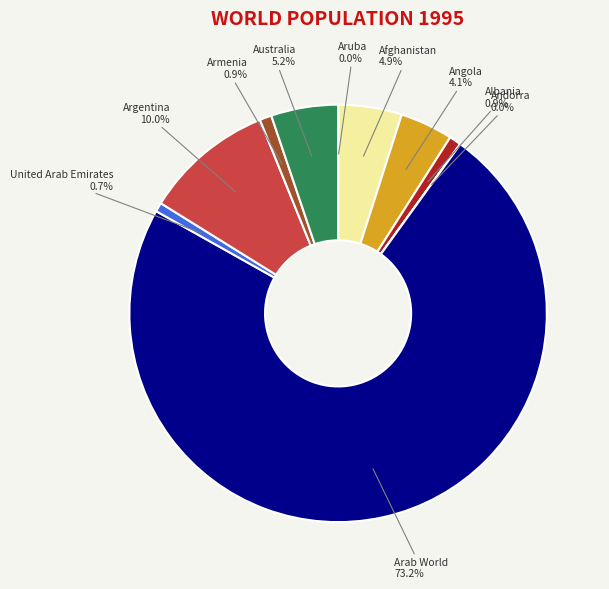

What is the ratio of the value at Afghanistan to the value at Armenia?

5.3